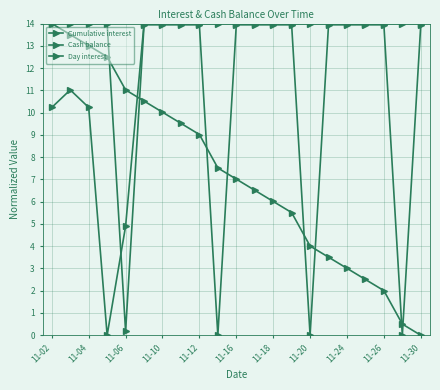

At which label does Cash balance reach its peak?

11-16